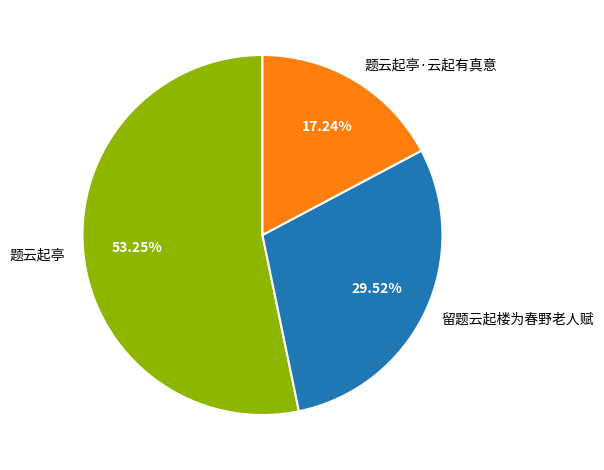

What is the smallest slice in the pie chart?

题云起亭·云起有真意